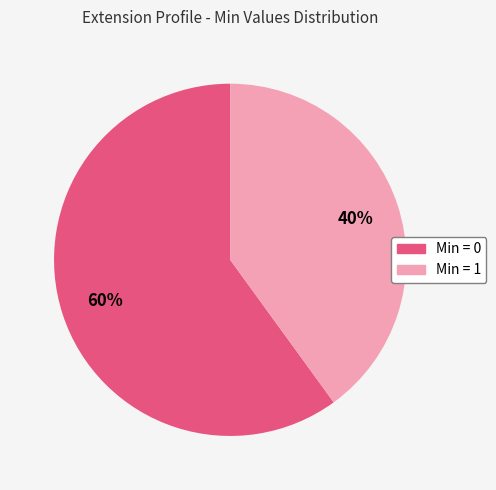

Does any single category account for the majority?

Yes